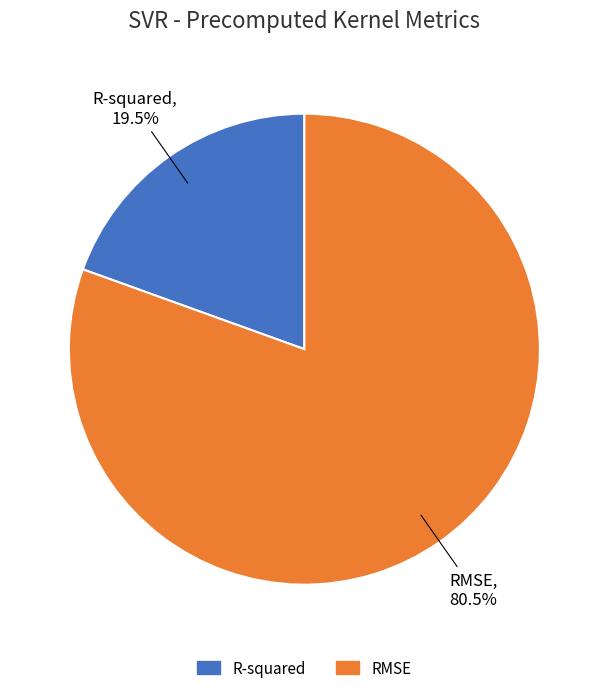

What is the smallest slice in the pie chart?

R-squared